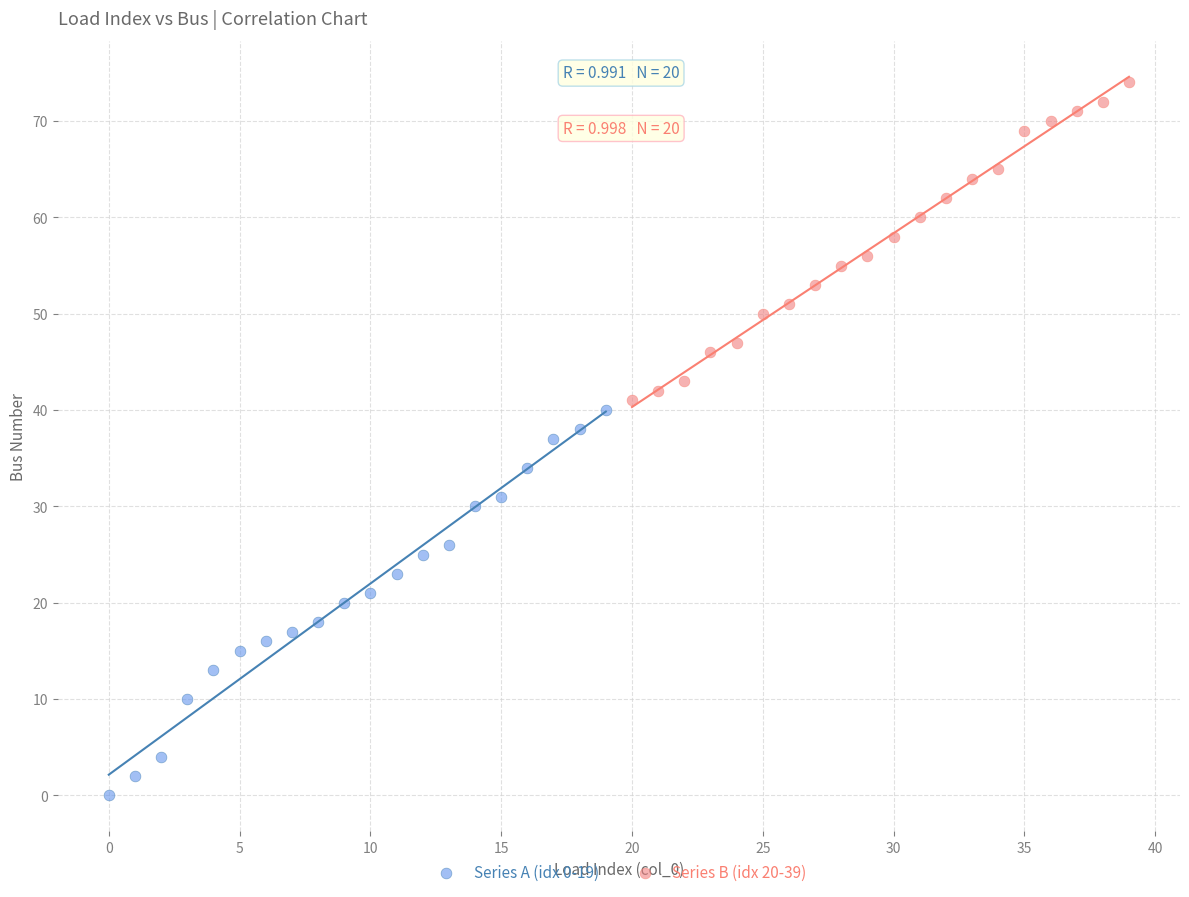

Which series reaches the minimum Y coordinate?

Series A (idx 0-19)